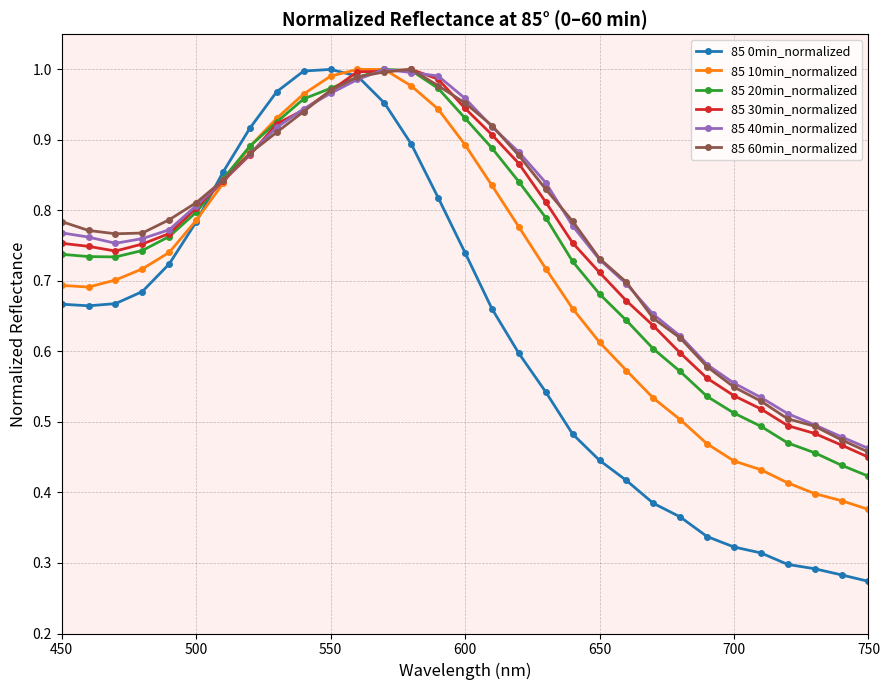

Which series has the widest spread of values?

85 0min_normalized